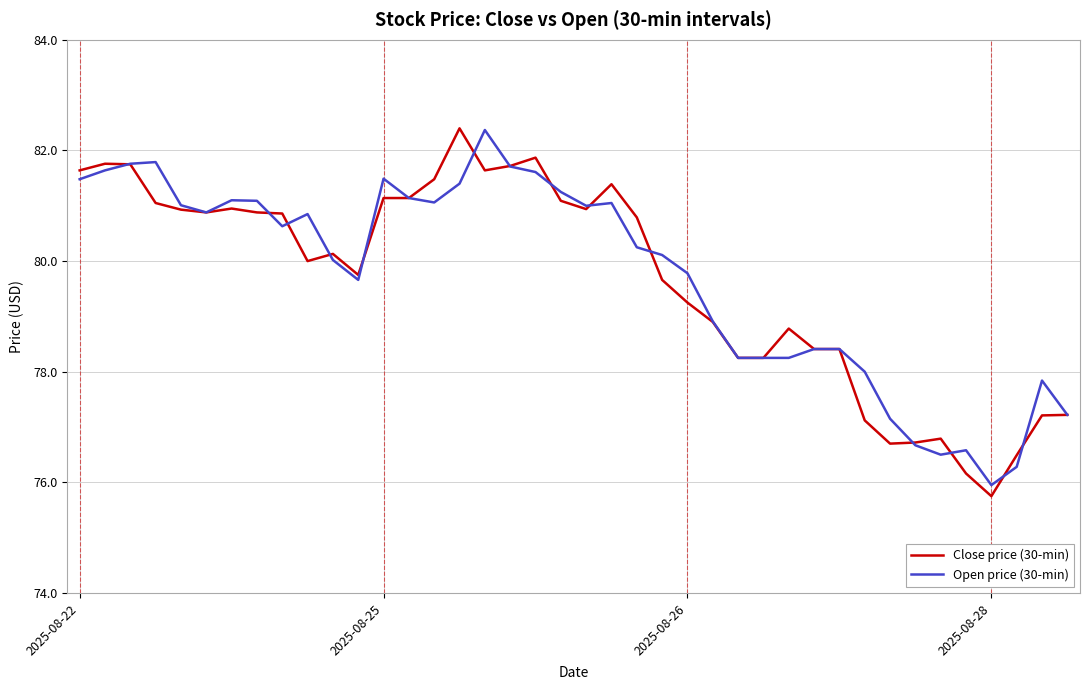

What is the difference between the maximum and minimum values in the Close price (30-min) series?

6.7